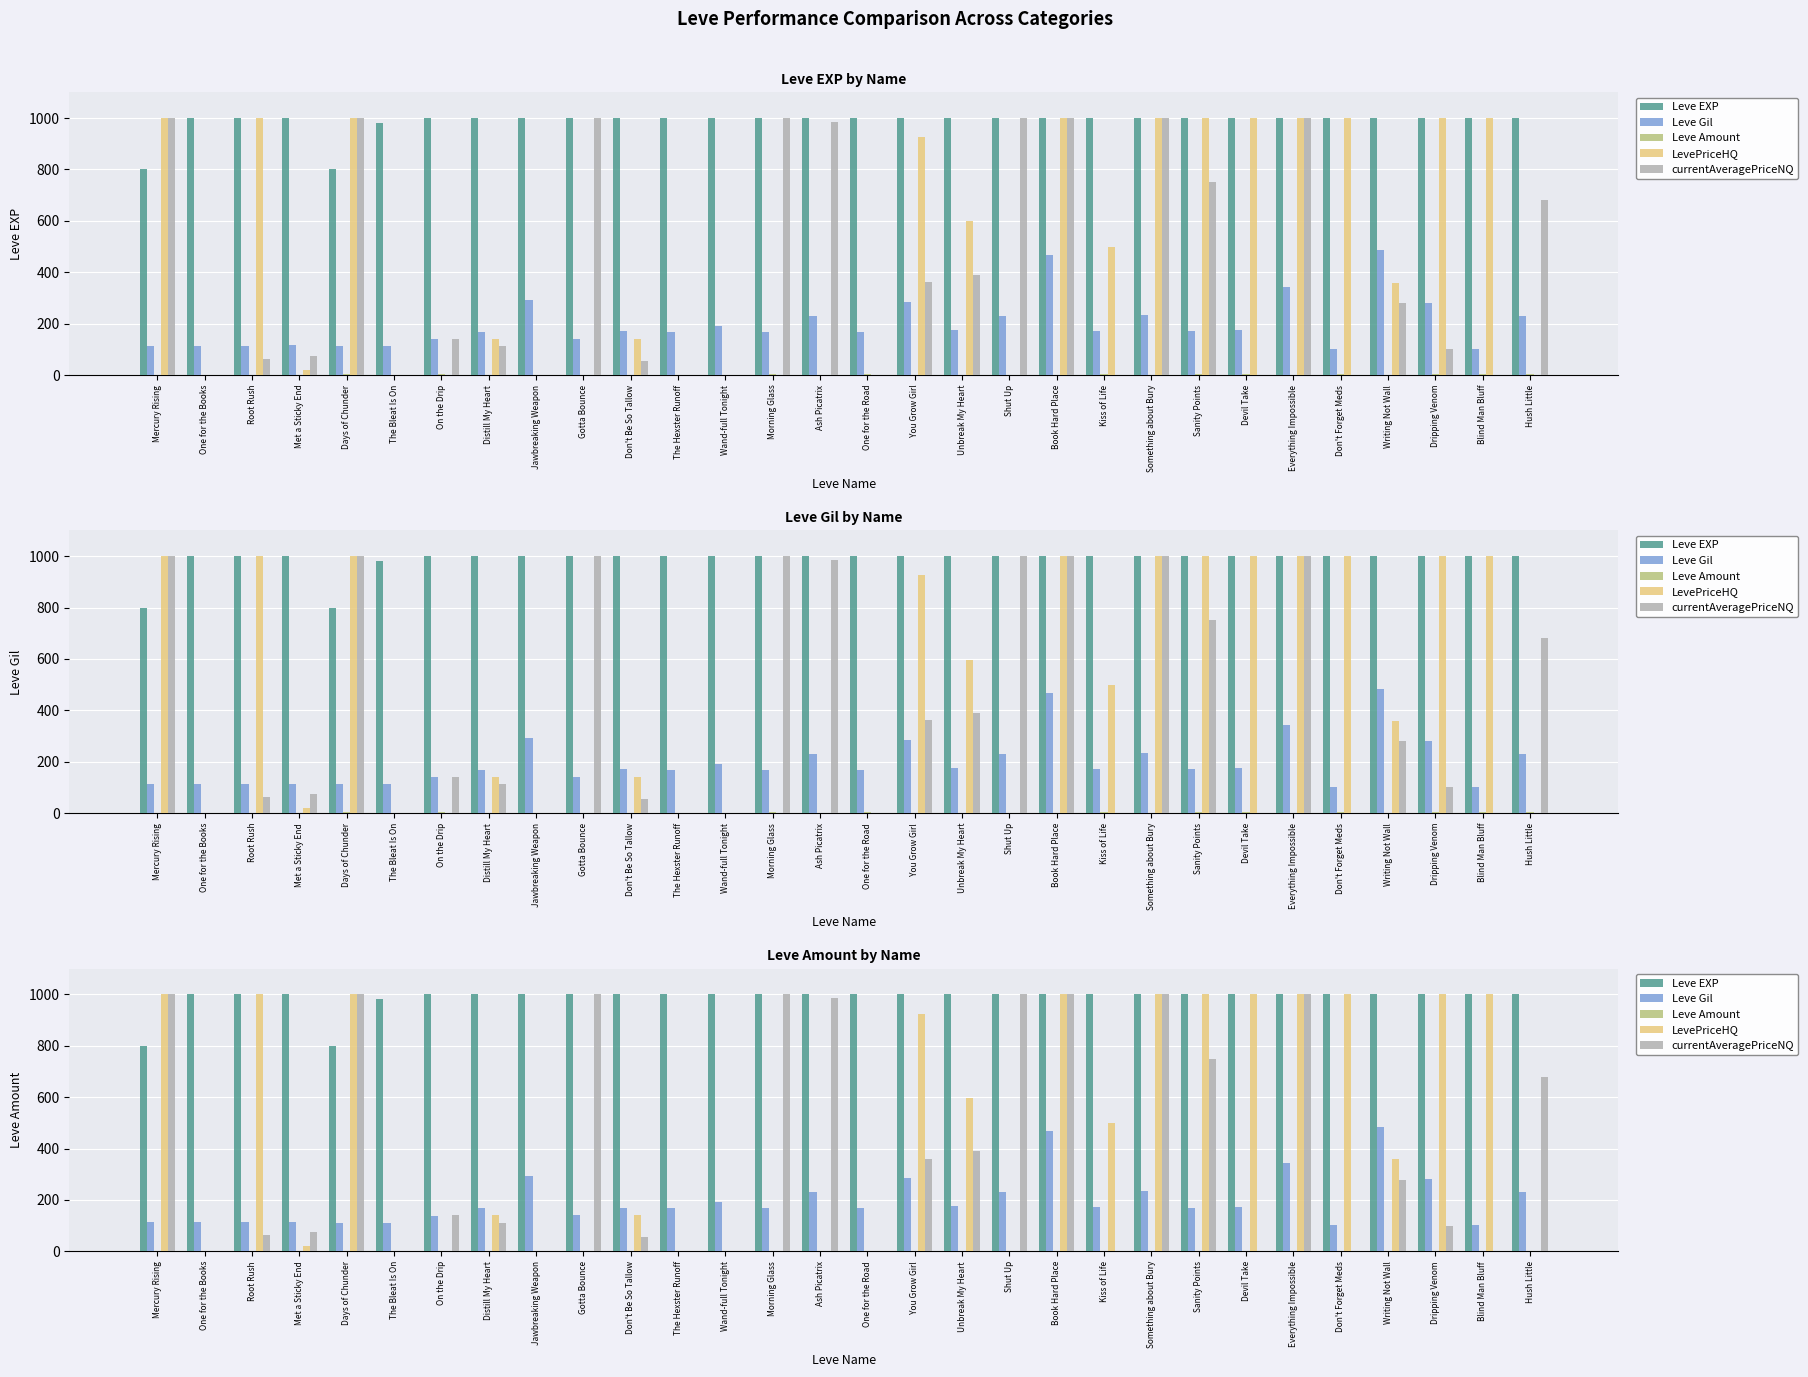

What is the label of the 19th bar from the left?

Shut Up